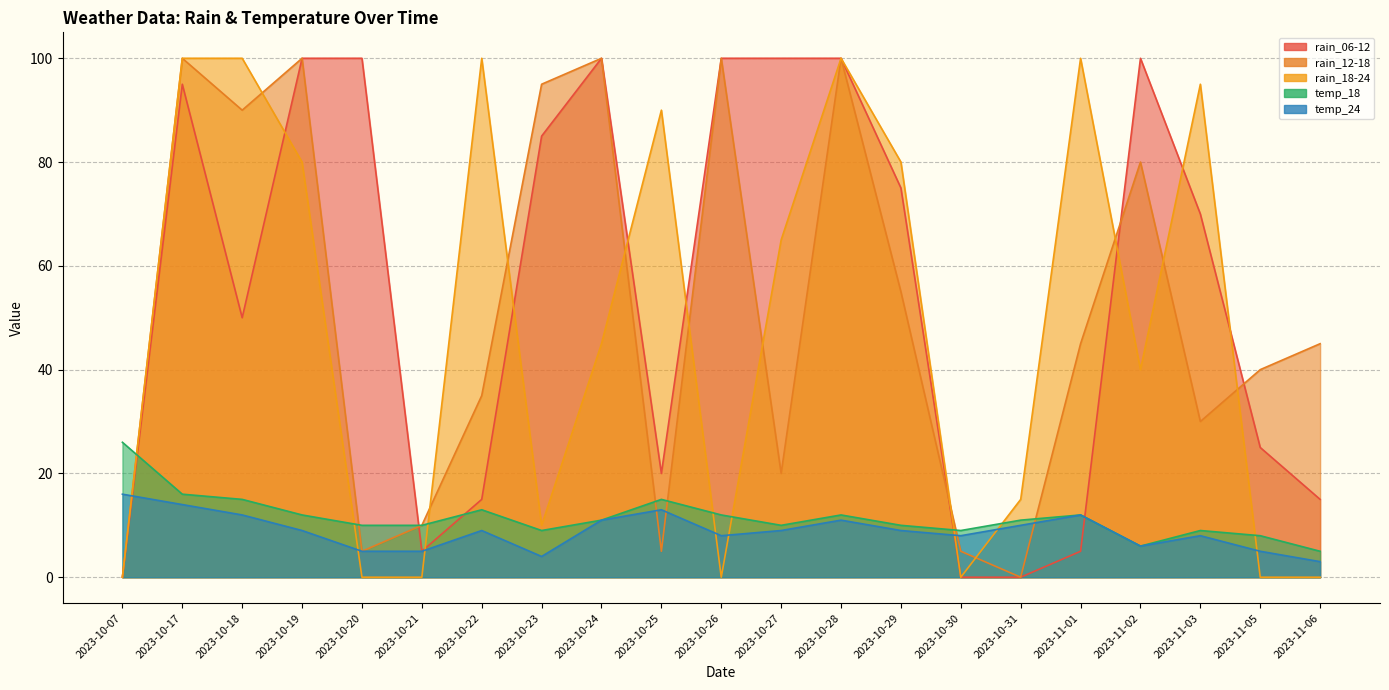

In temp_24, how many points are higher than both neighbors (excluding endpoints)?

5